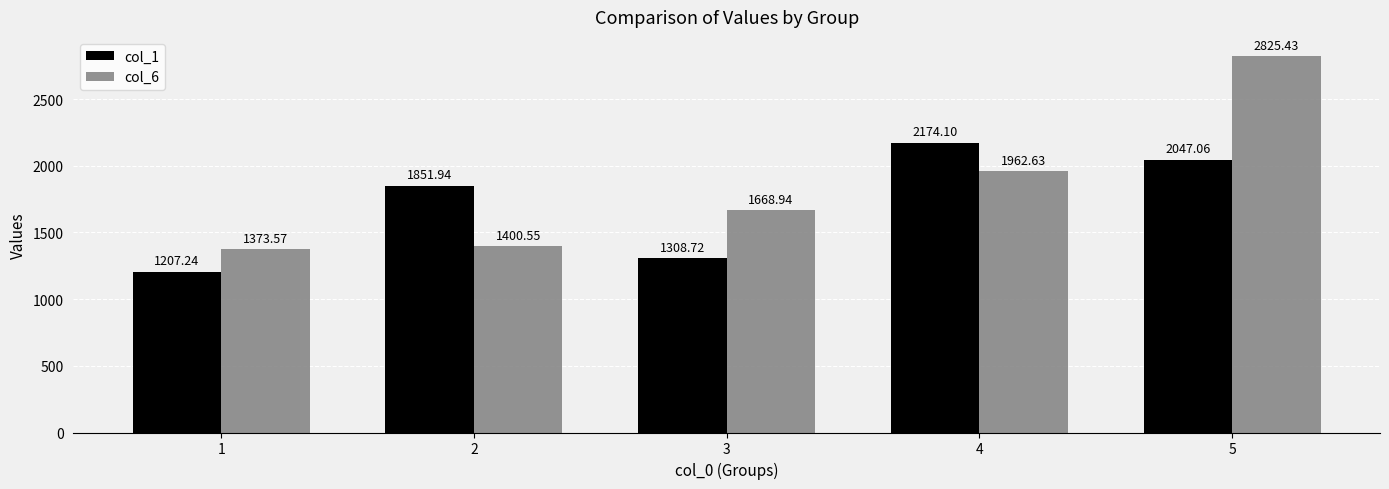

What is the value of the col_1 bar at the 1st from the left?

1207.2